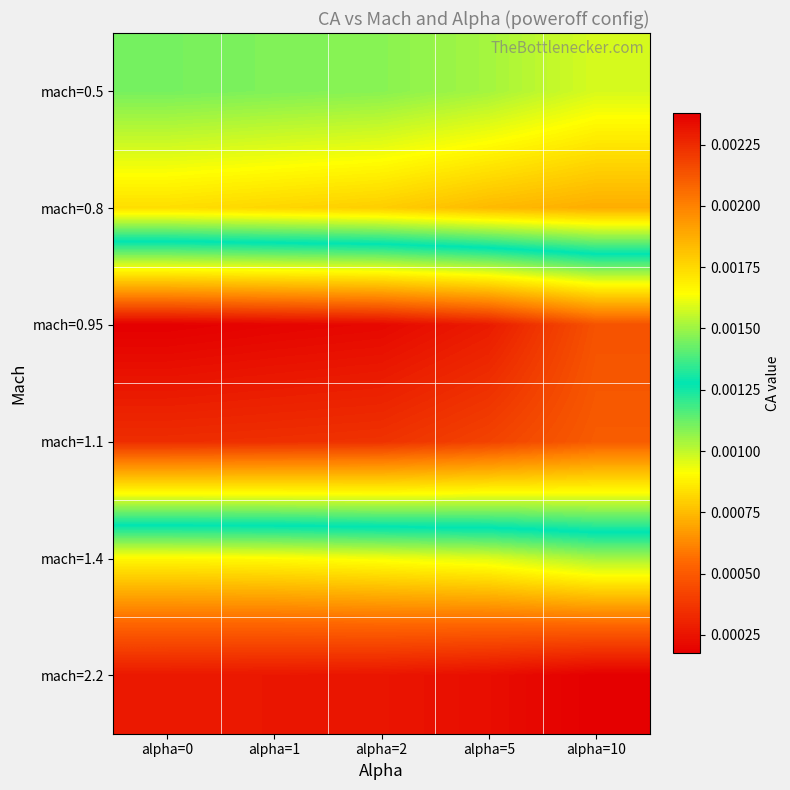

Rank the series at alpha=0 from lowest to highest value.

mach=2.2, mach=0.8, mach=1.4, mach=0.5, mach=1.1, mach=0.95